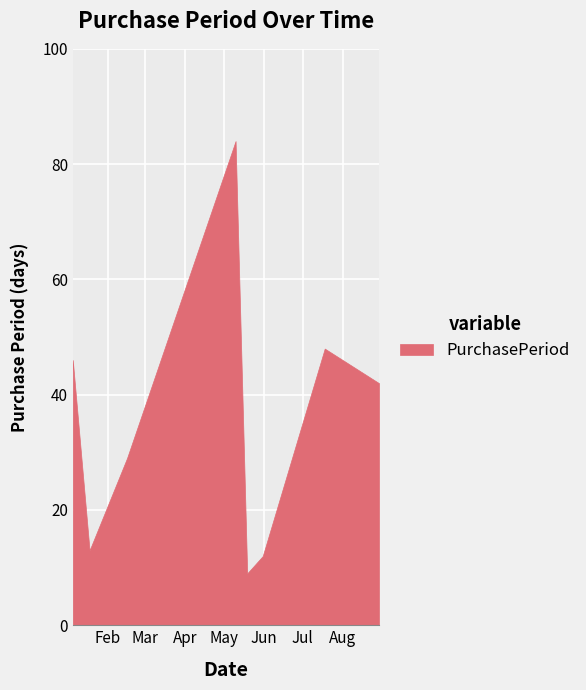

Reading right to left, transcribe all the data shown in this chart.

2016-08-29=42	2016-07-18=48	2016-05-31=12	2016-05-19=9	2016-05-10=84	2016-02-16=29	2016-01-18=13	2016-01-05=46